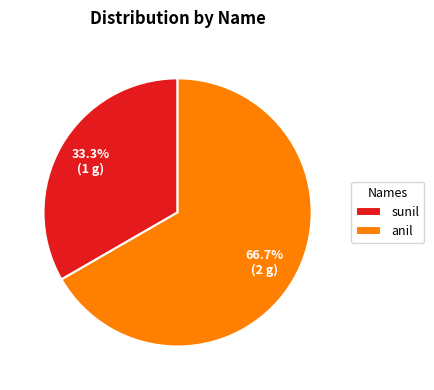

Count the number of slices in the pie.

2